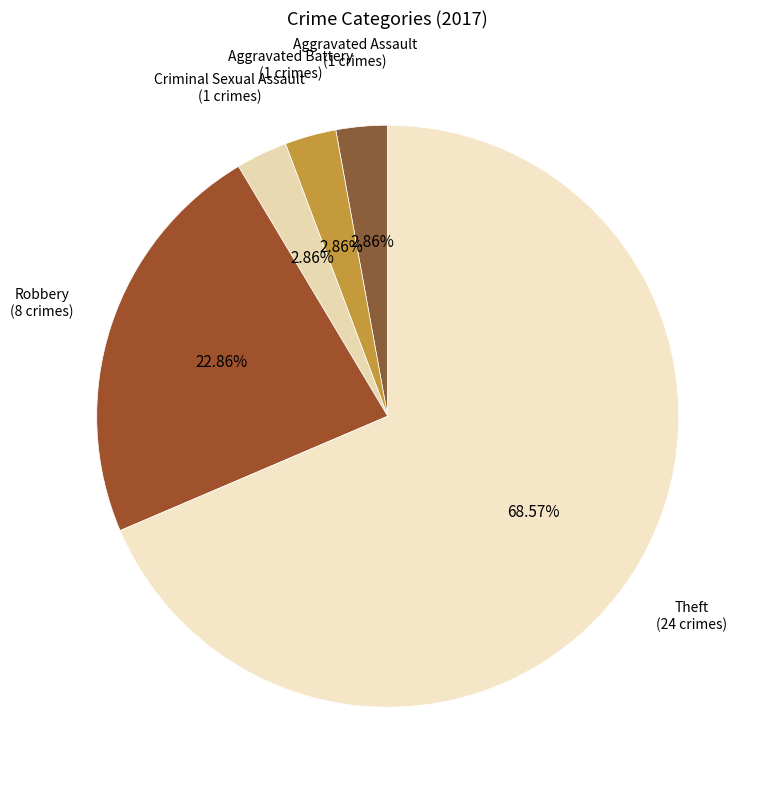

Which has a higher value, Theft or Criminal Sexual Assault?

Theft